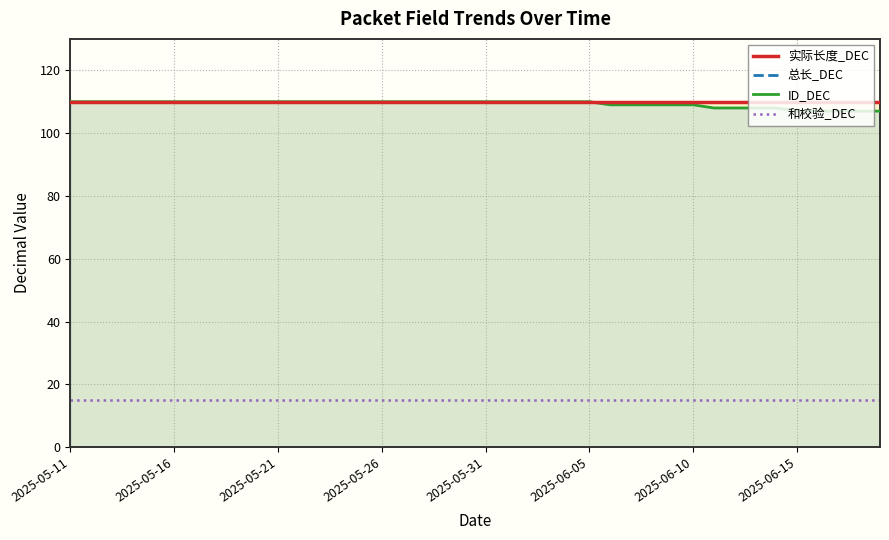

True or false: 和校验_DEC has more than 1 points higher than both neighbors.

False